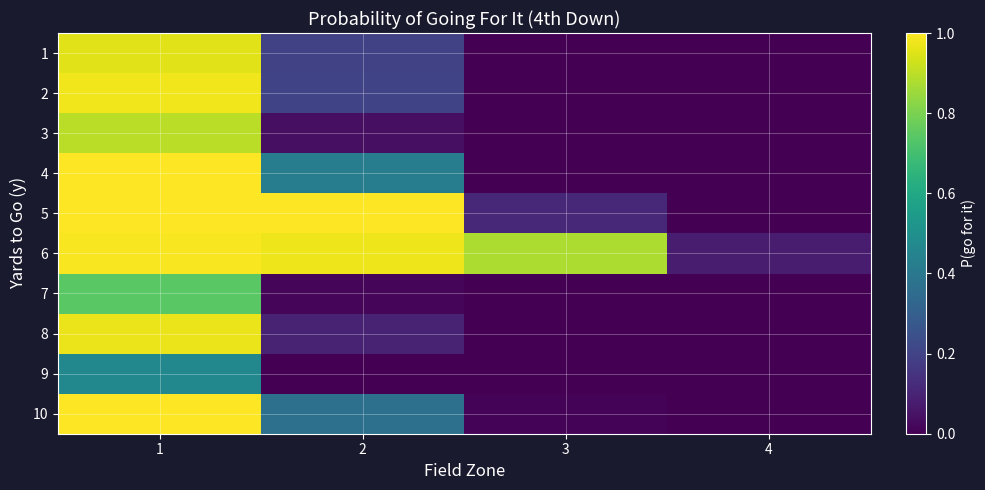

Which series has the largest range (max minus min)?

5